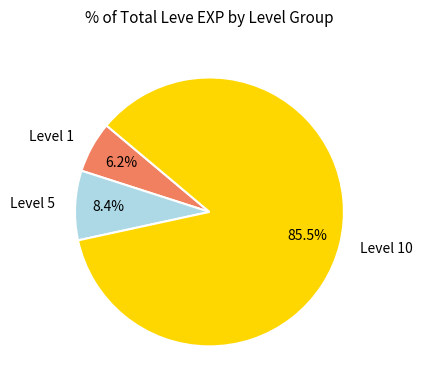

Does any single category account for the majority?

Yes